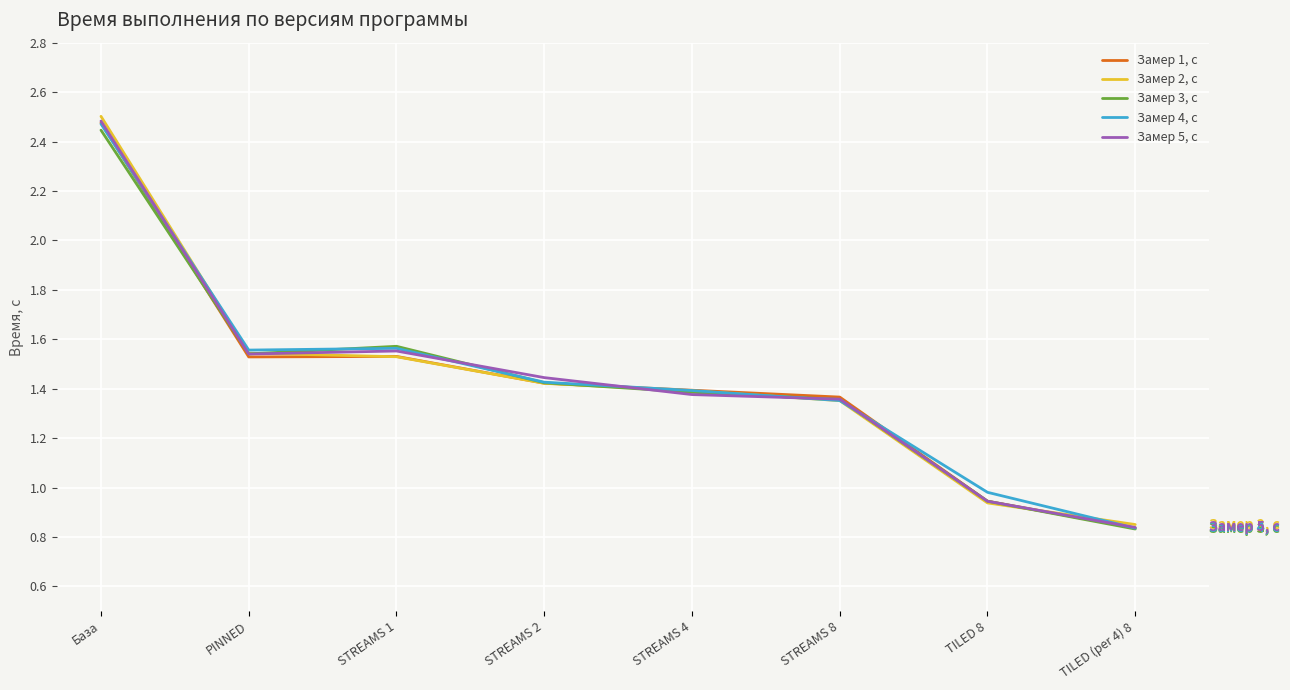

What is the sum of the Замер 1, с values at PINNED and STREAMS 4?

2.9